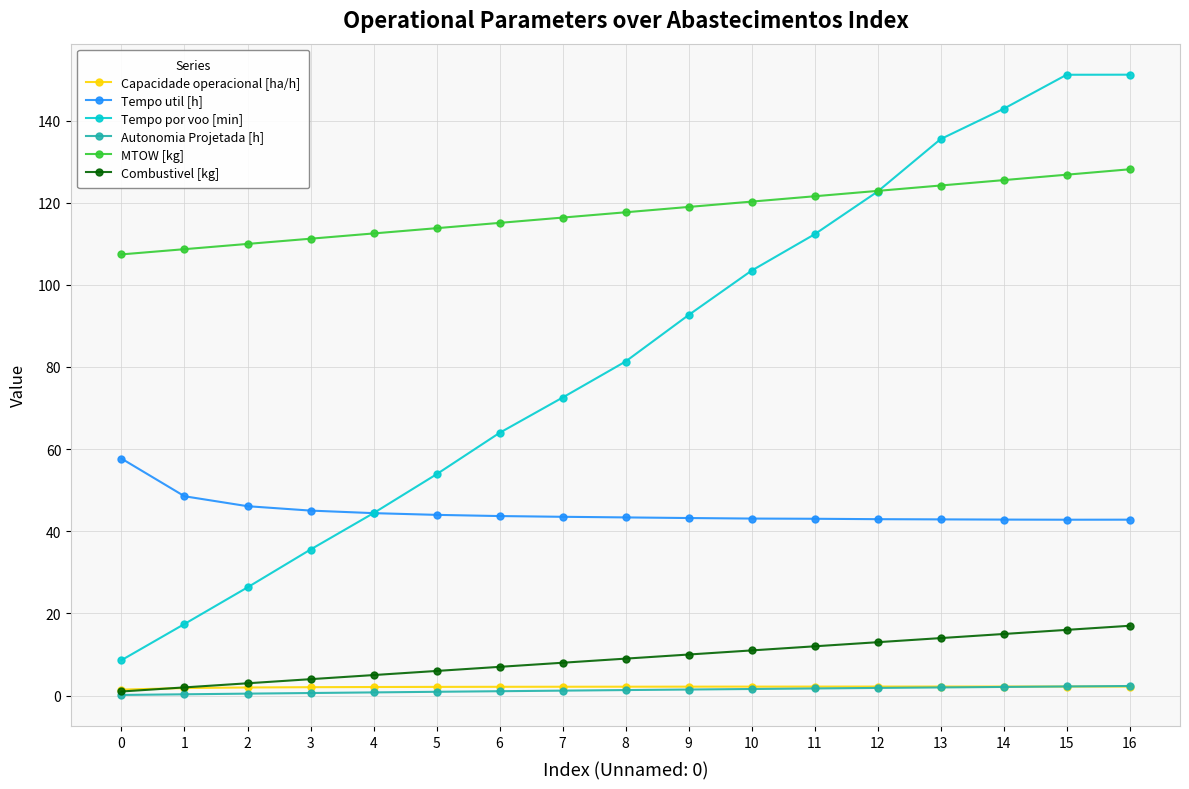

Which series has the largest total across all categories?

MTOW [kg]